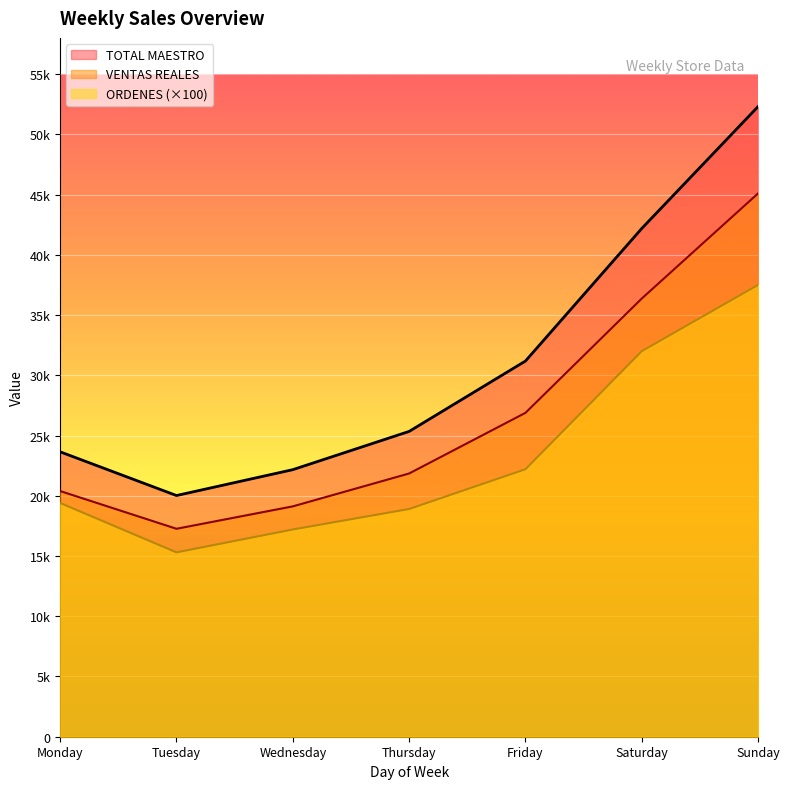

What is the value of the ORDENES point at the 2nd from the left?

15300.0